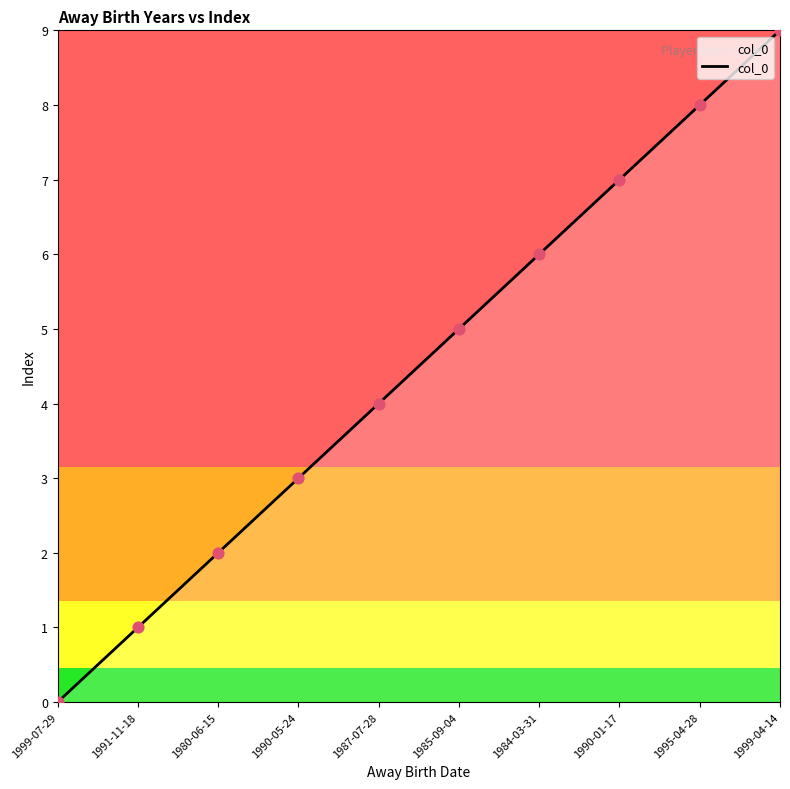

What is the change in value from 1985-09-04 to 1995-04-28?

+3